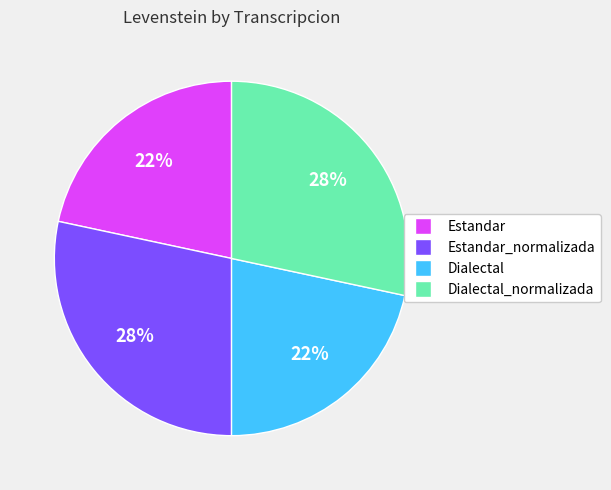

Is there a majority slice in this chart?

No